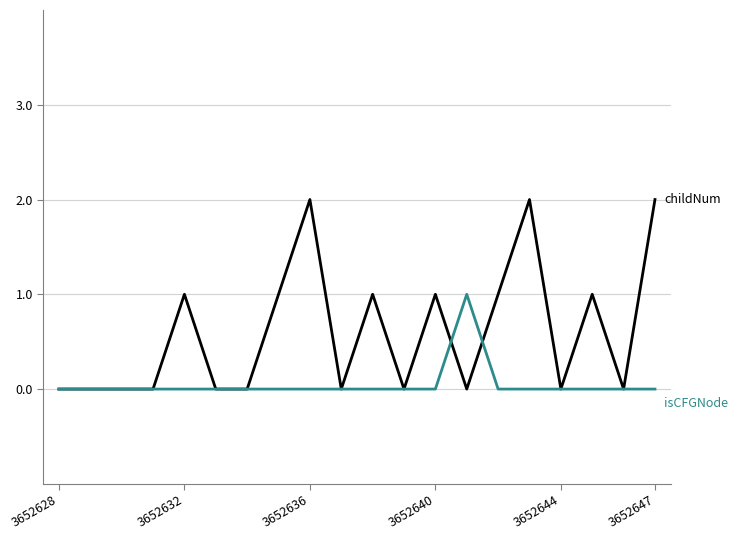

Does the chart have visible grid lines?

Yes